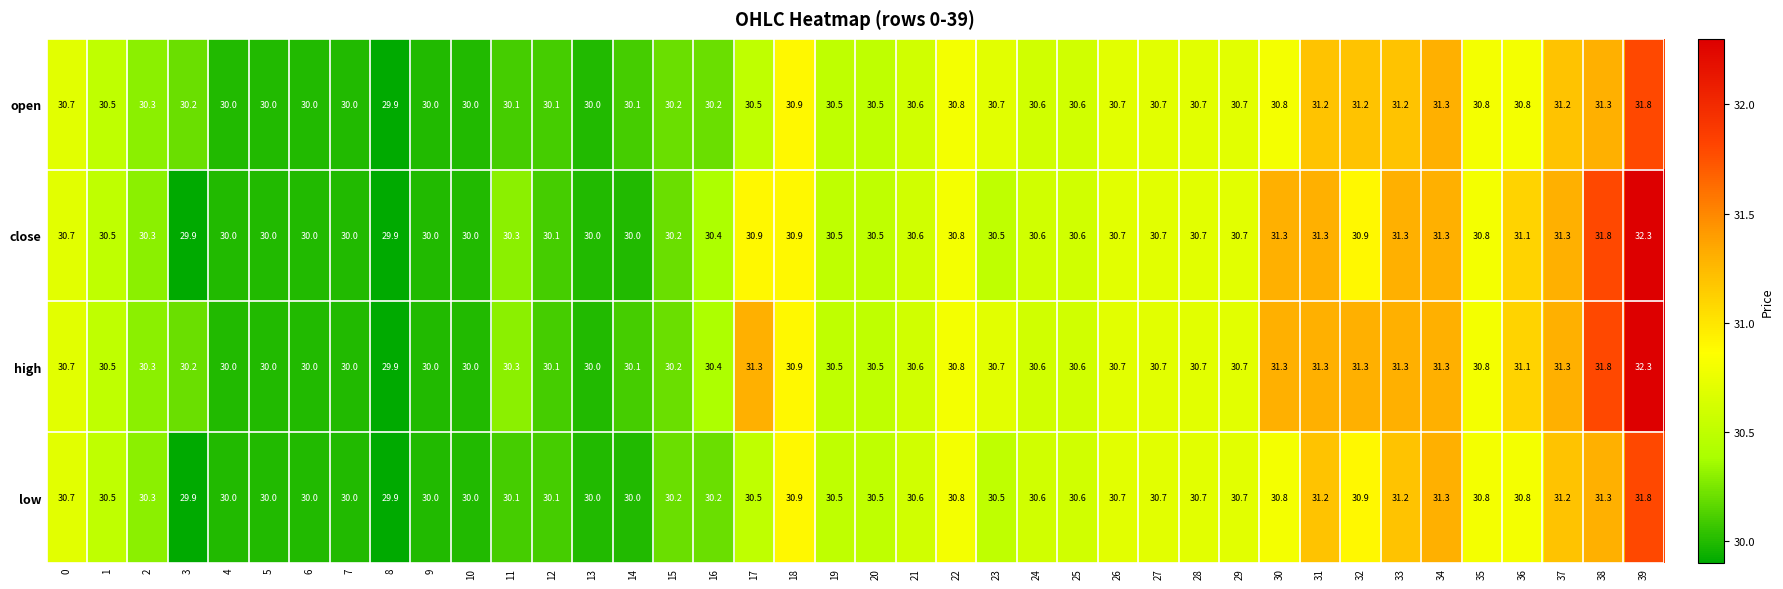

What is the difference between the second highest and second lowest values in the close series?

1.9